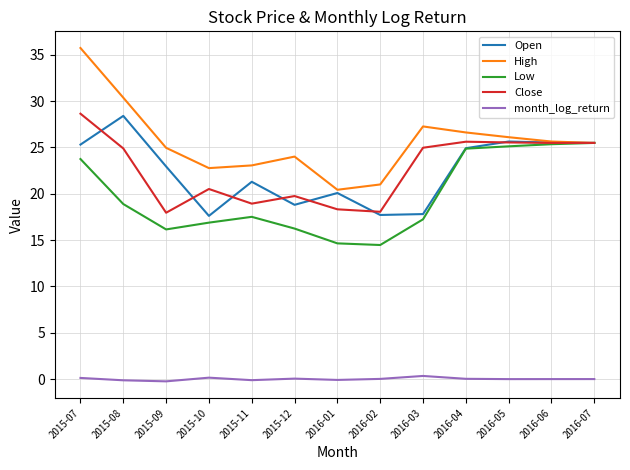

What are all the series names shown in the legend?

Open, High, Low, Close, month_log_return